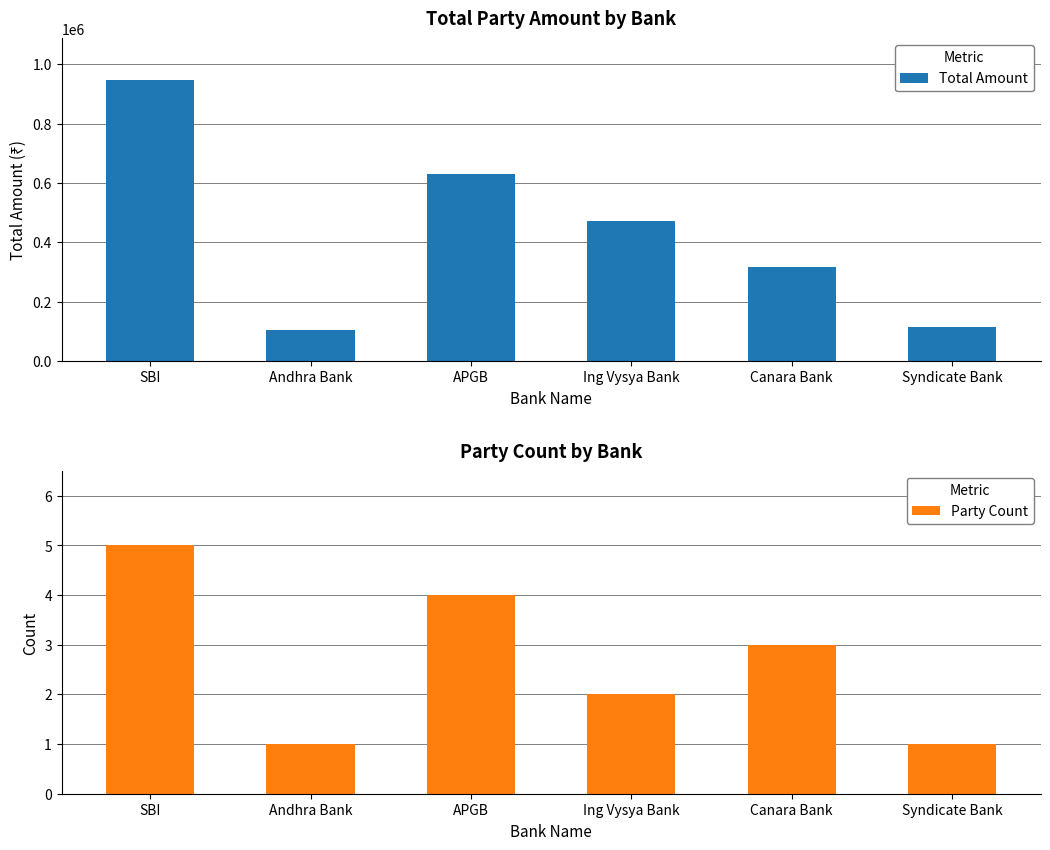

How many bars are there in total?

12